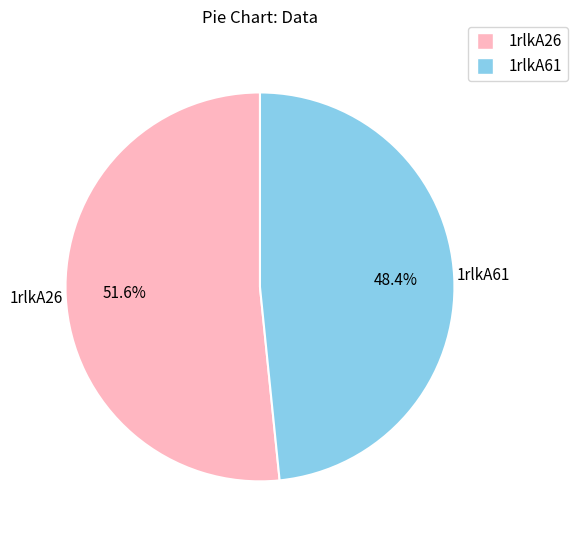

What is the ratio of the value at 1rlkA26 to the value at 1rlkA61?

1.1